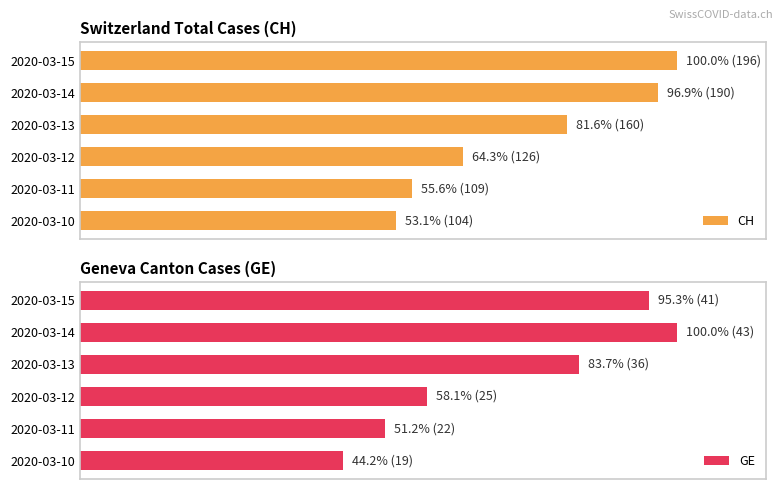

What is the total value across all series at 2020-03-13?

165.4